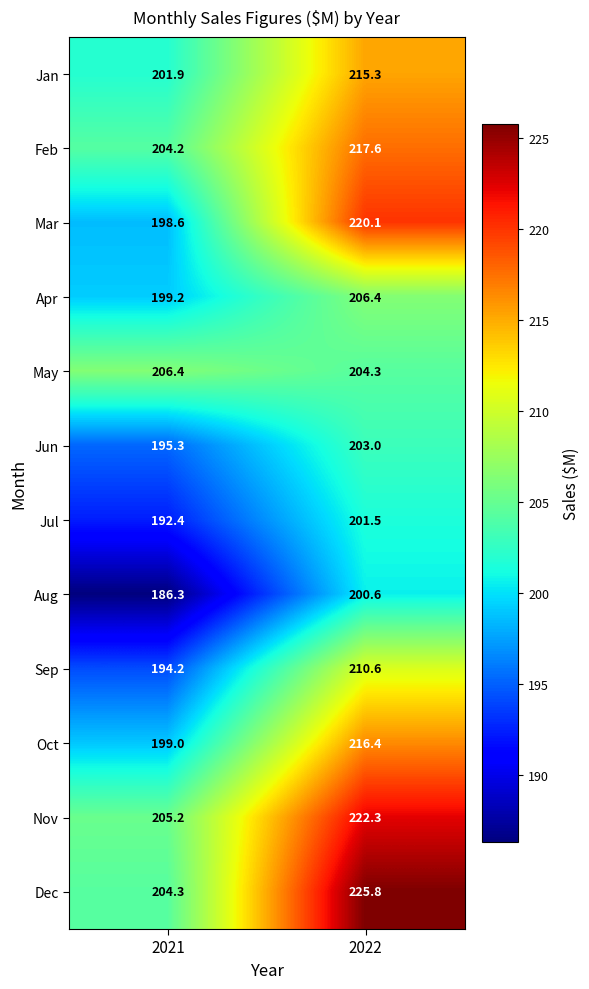

Reading right to left, list all the values displayed in this chart.

Jan: 2022=215.3	2021=201.9
Feb: 2022=217.6	2021=204.2
Mar: 2022=220.1	2021=198.6
Apr: 2022=206.4	2021=199.2
May: 2022=204.3	2021=206.4
Jun: 2022=203.0	2021=195.3
Jul: 2022=201.5	2021=192.4
Aug: 2022=200.6	2021=186.3
Sep: 2022=210.6	2021=194.2
Oct: 2022=216.4	2021=199.0
Nov: 2022=222.3	2021=205.2
Dec: 2022=225.8	2021=204.3